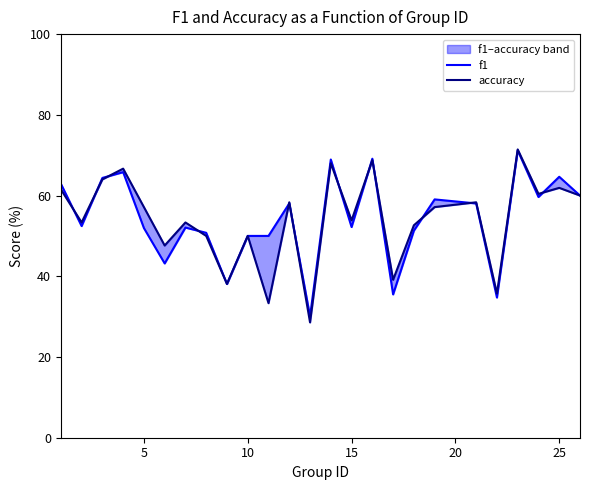

At how many categories does at least one series exceed 58?

12